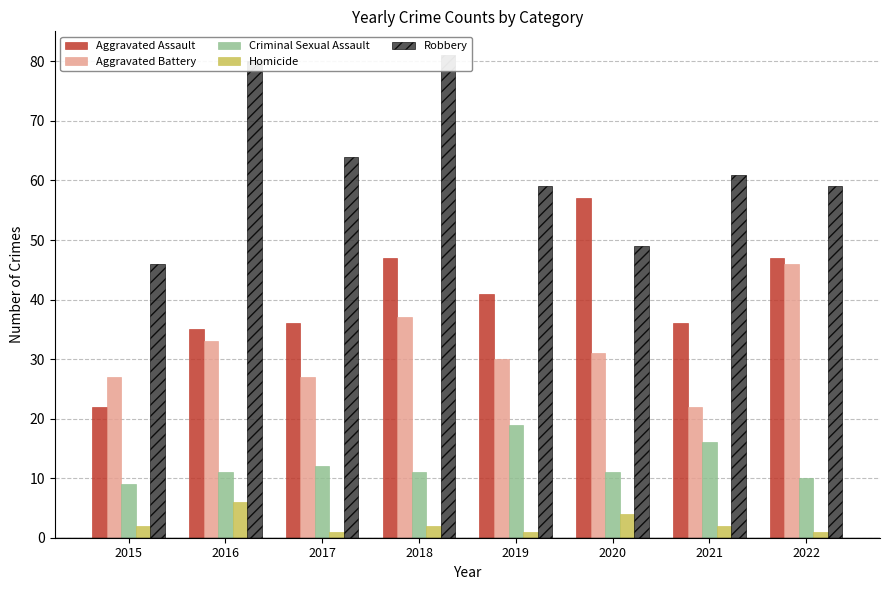

Is the value of Robbery at 2020 greater than the value of Aggravated Battery at 2016?

Yes